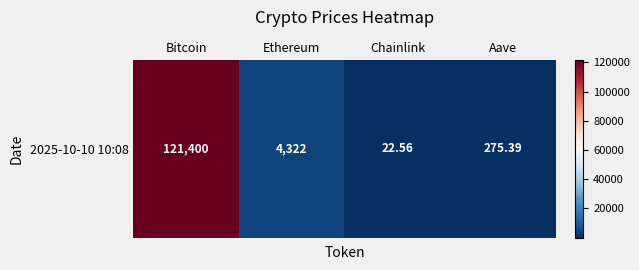

What is the minimum value shown in the chart?

22.6